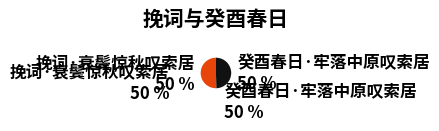

Does any single category account for the majority?

Yes